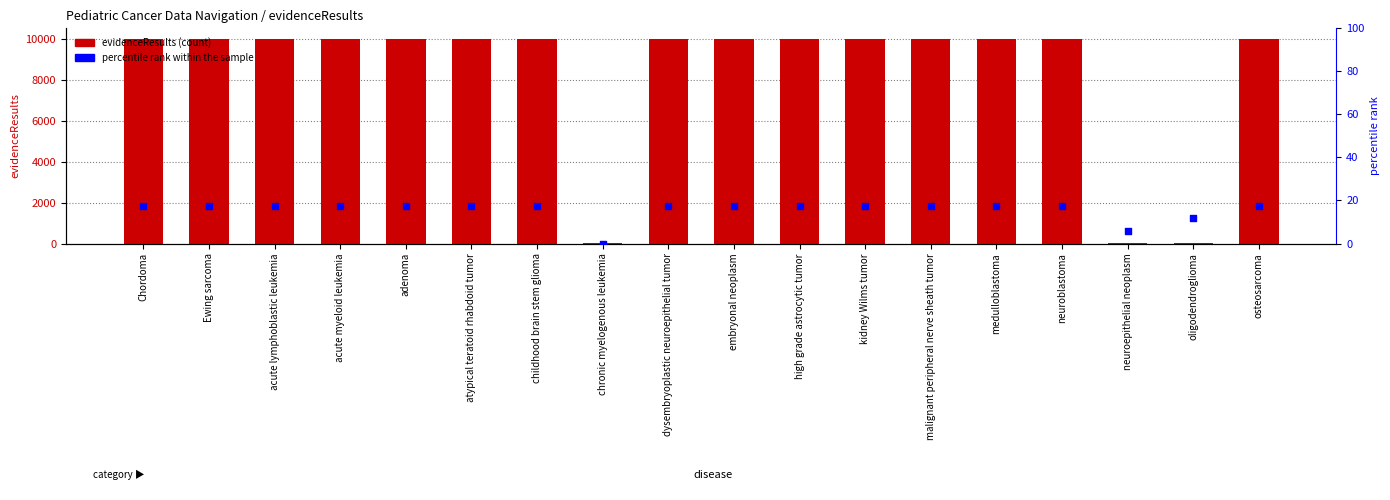

Which series has the largest total across all categories?

evidenceResults